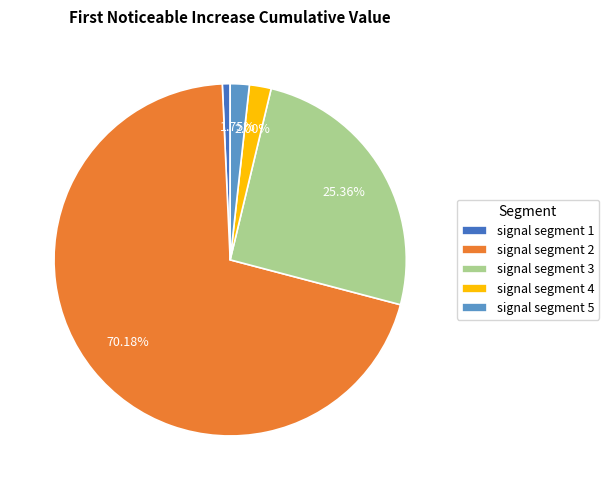

Count the number of slices in the pie.

5